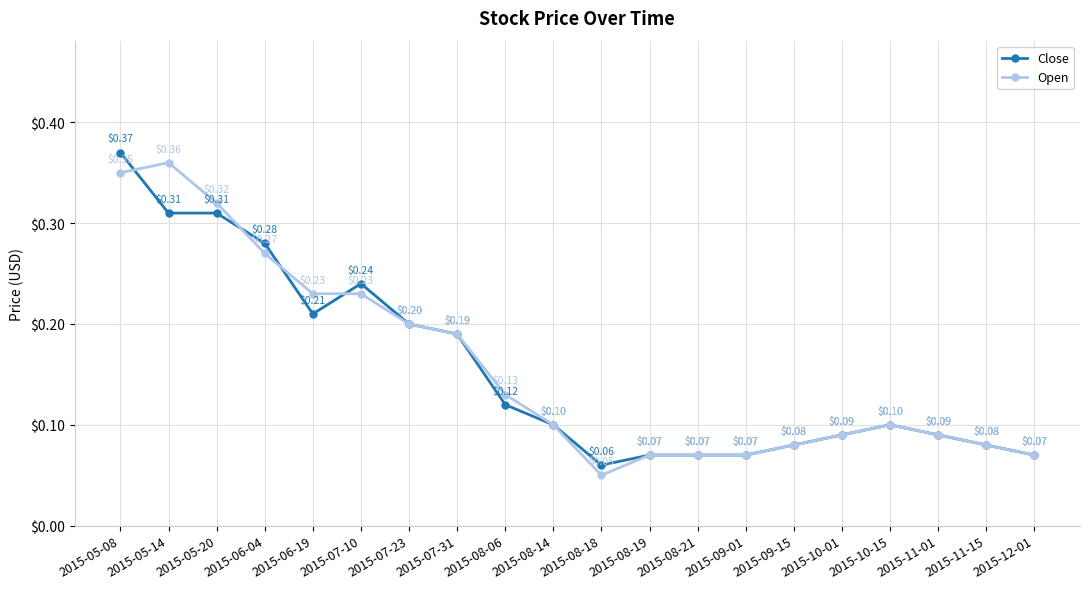

What are all the series names shown in the legend?

Close, Open